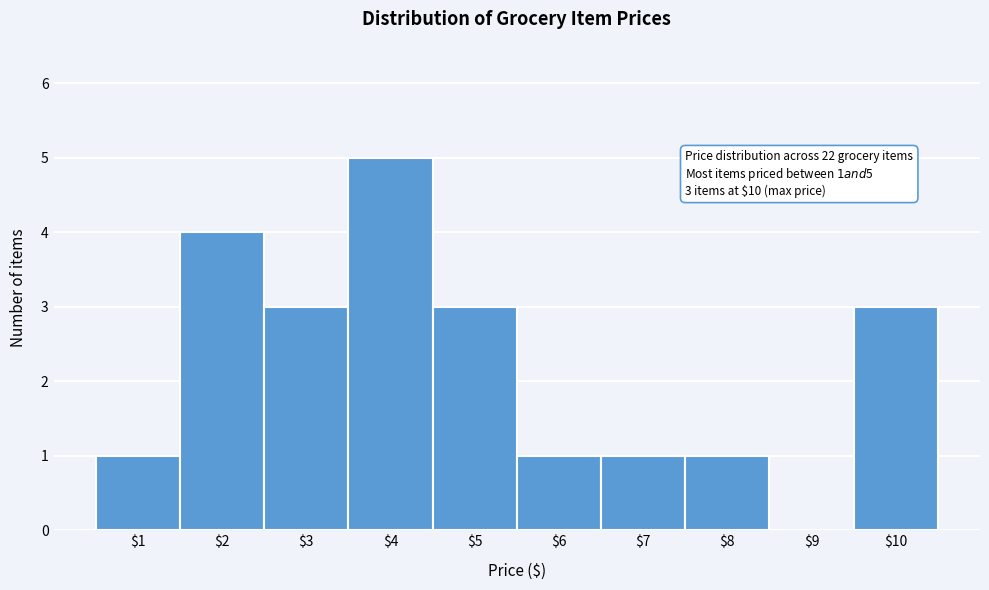

Over which range of the x-axis is the bar tallest?

3.5 to 4.5